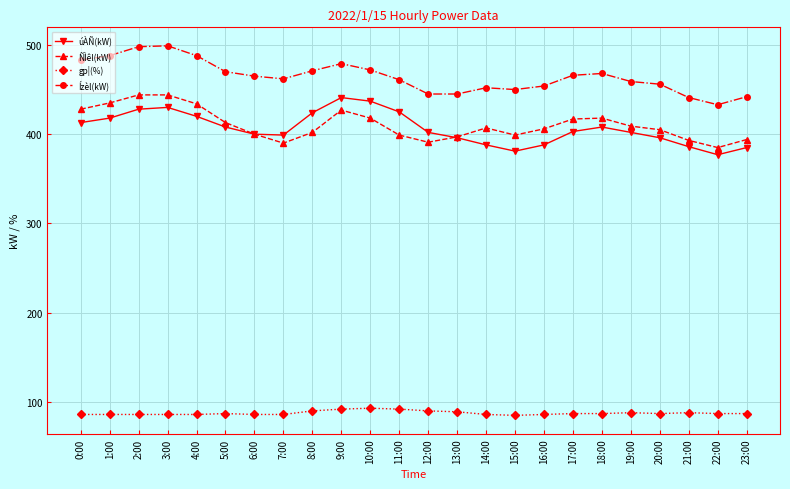

Which series has the largest total across all categories?

Ízèl(kW)